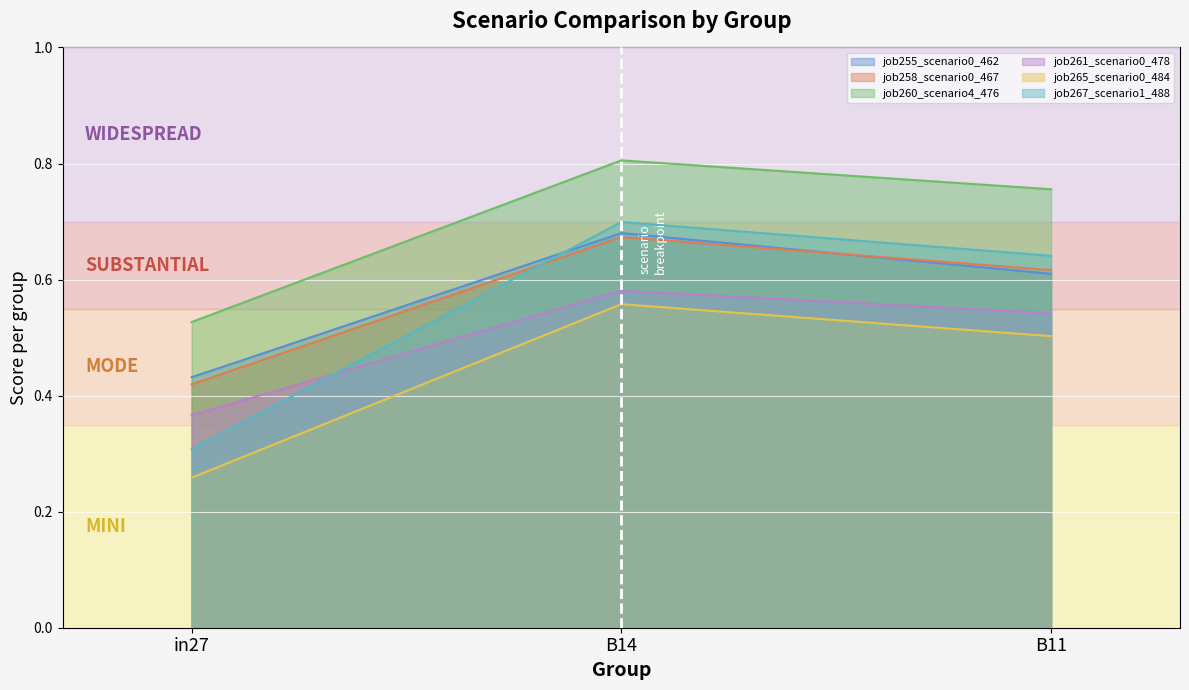

What is the spread (max minus min) of values at B14?

0.2